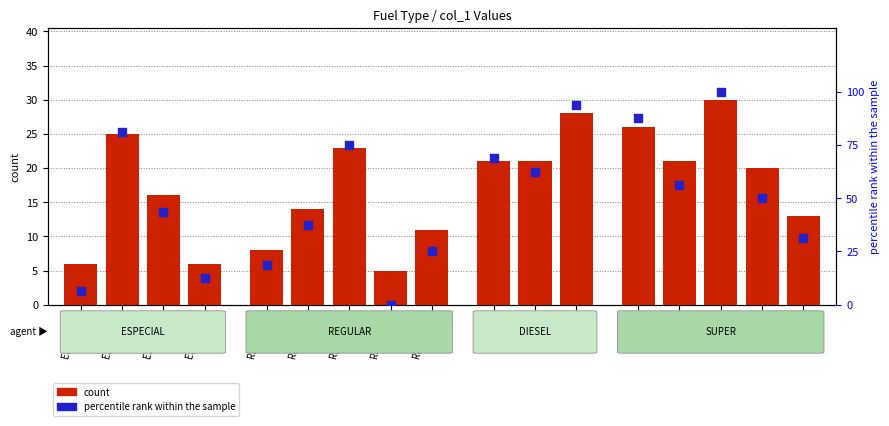

Which series contains the lowest Y value?

percentile rank within the sample